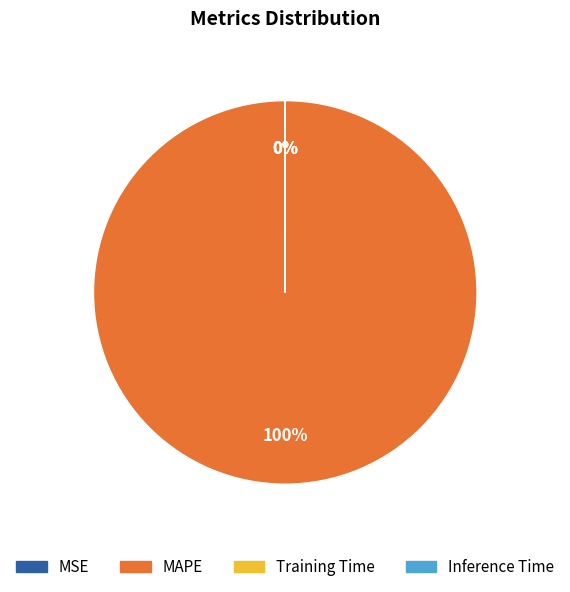

To the nearest percent, what is the average slice percentage?

25%